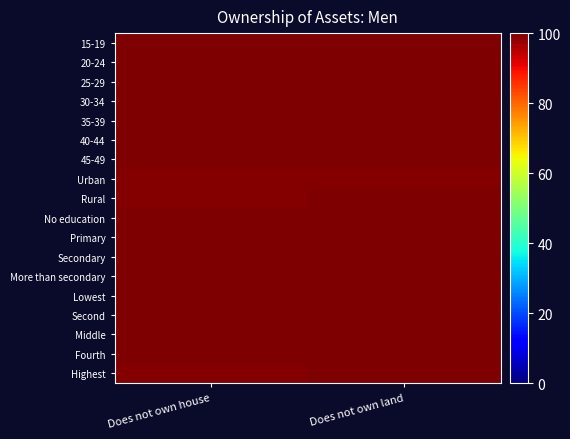

What is the total value across all series at Does not own land?

1799.4